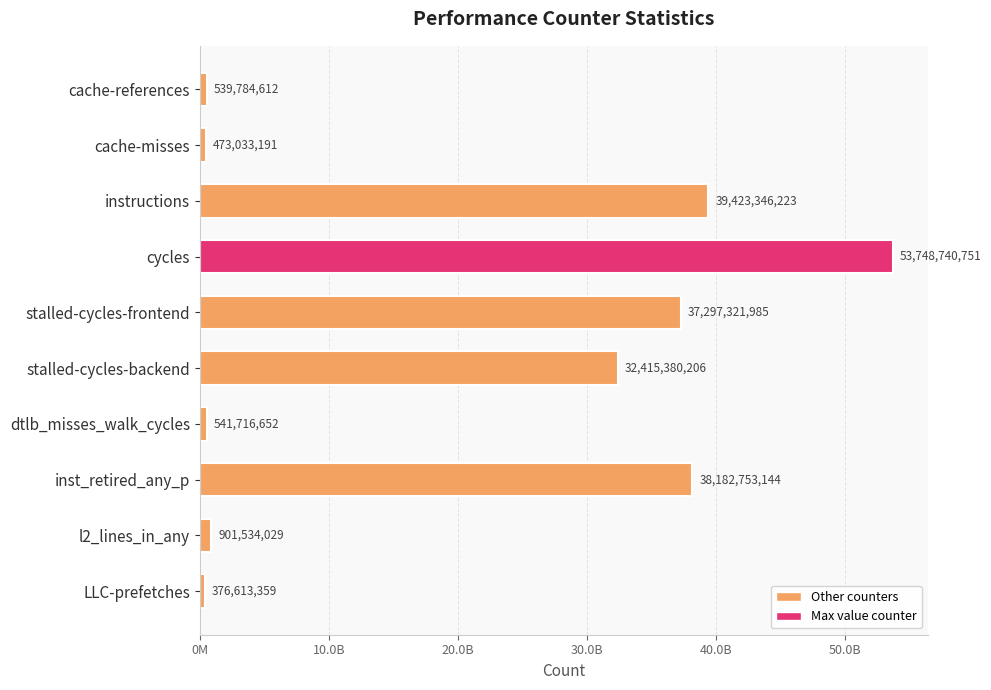

What is the difference between the maximum and second lowest values?

53275707560